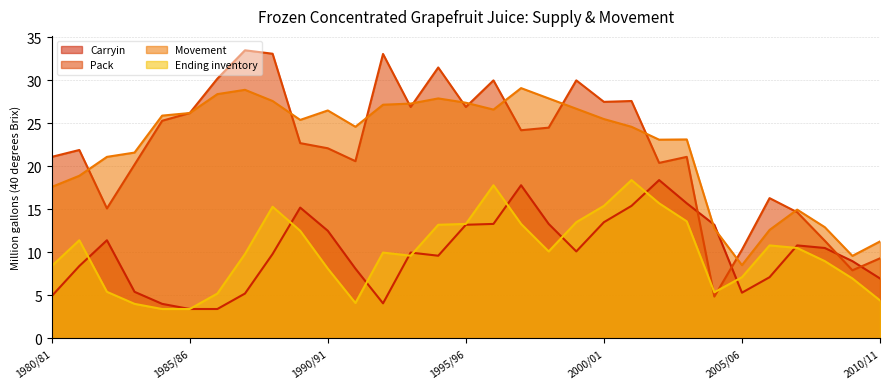

Which series has the largest range (max minus min)?

Pack